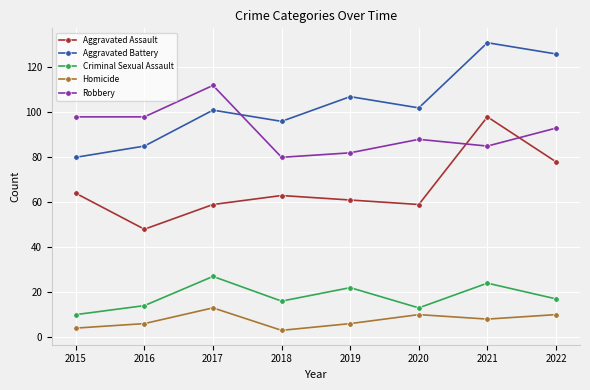

At which label does Criminal Sexual Assault reach its minimum?

2015